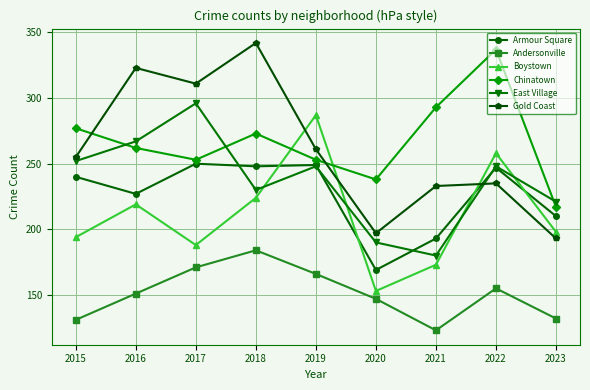

Which series has the largest range (max minus min)?

Gold Coast